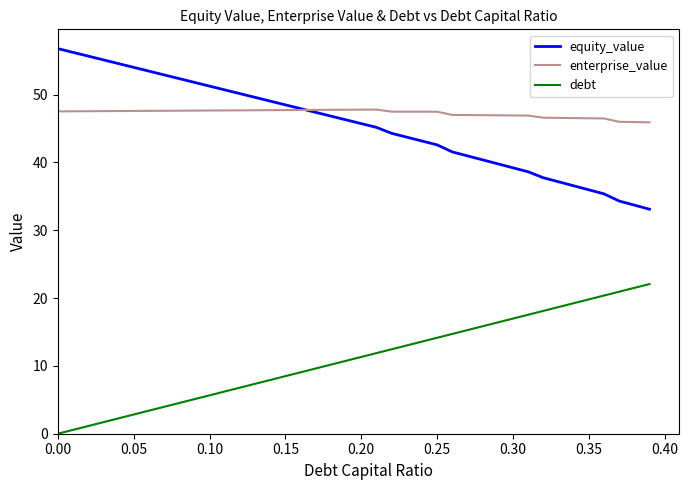

Rank the series by their maximum value, from lowest to highest.

debt, enterprise_value, equity_value